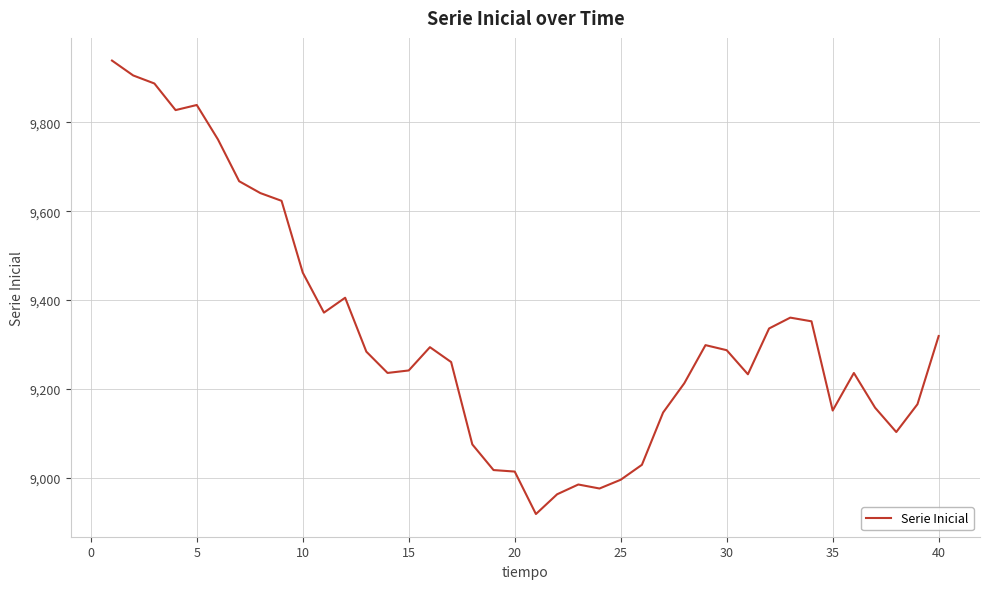

Does the chart display data point markers on the line(s)?

No